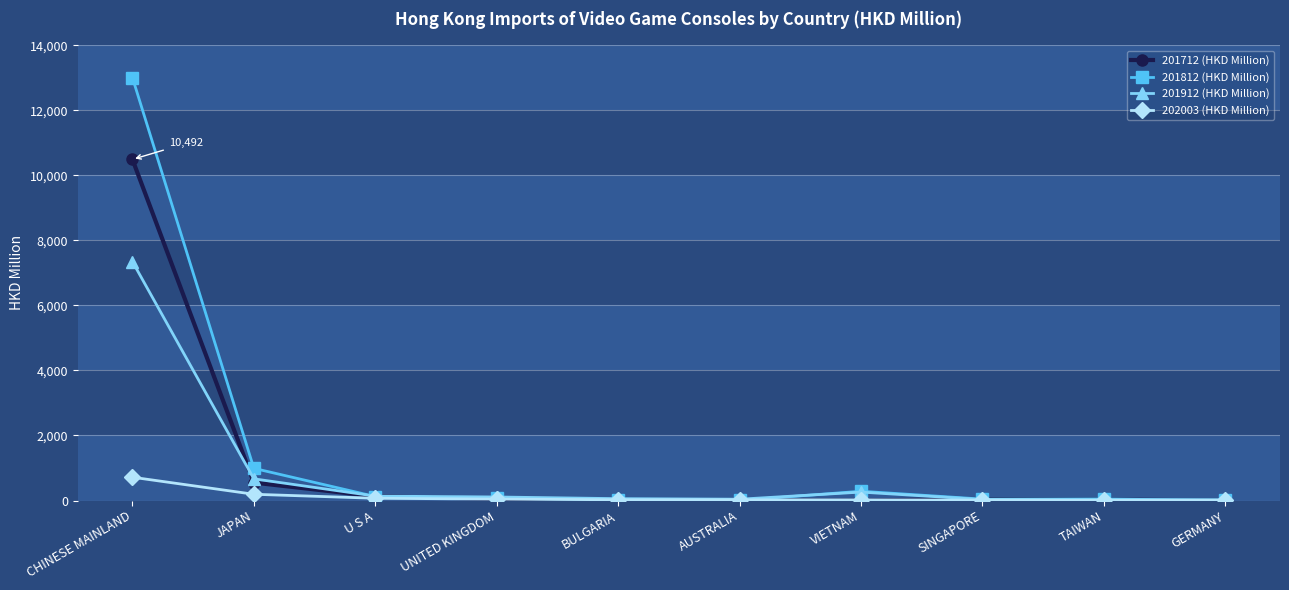

How many lines are shown in the chart?

4